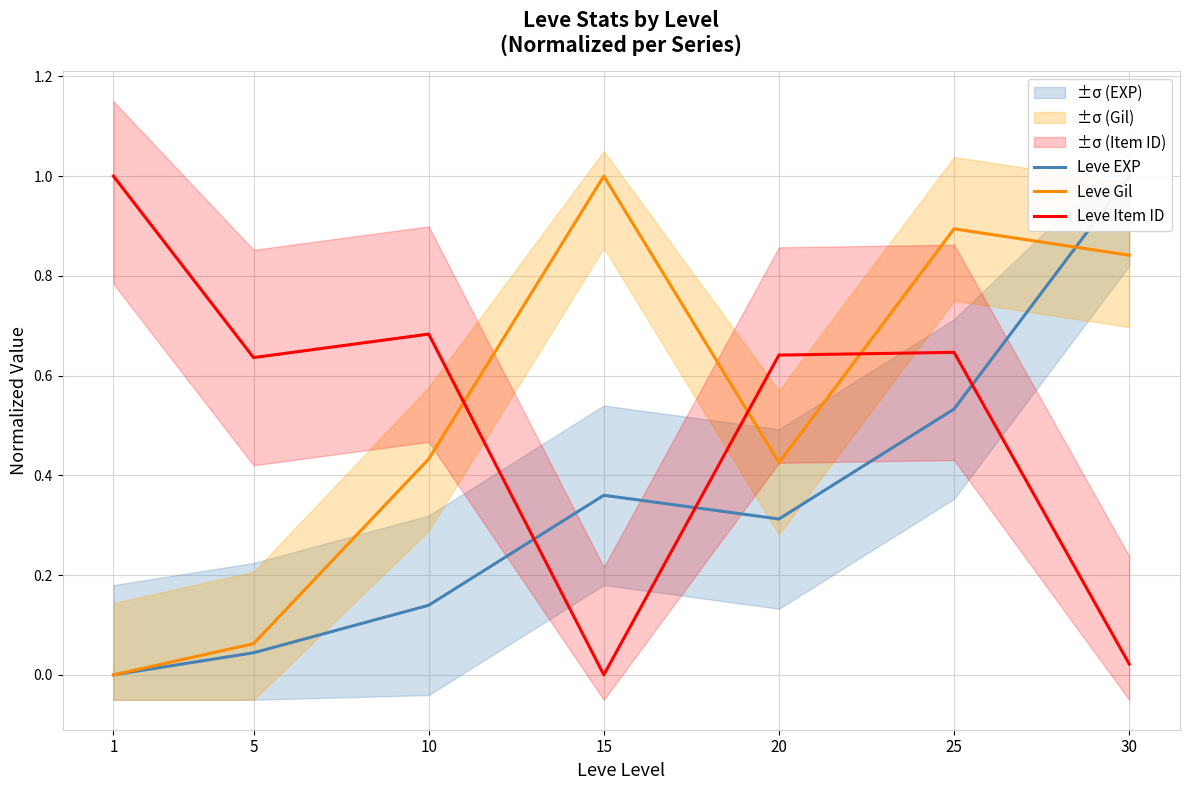

The Leve Item ID series shows 0.9 at 25. True or false?

False